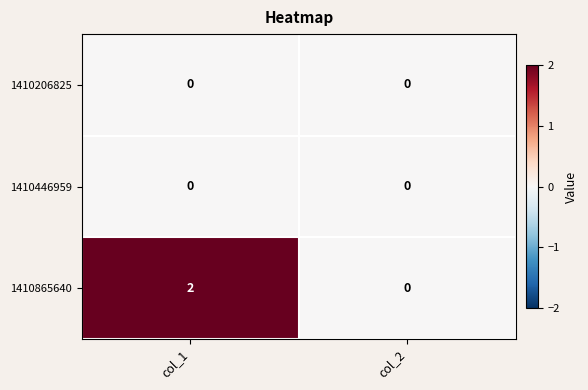

Which series has the largest total across all categories?

1410865640